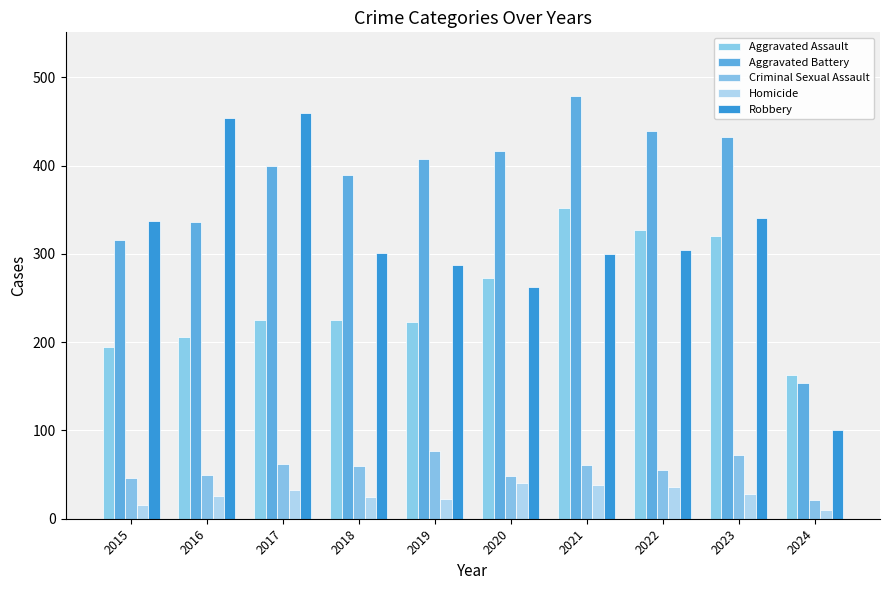

The Criminal Sexual Assault series shows 62 at 2017. True or false?

True